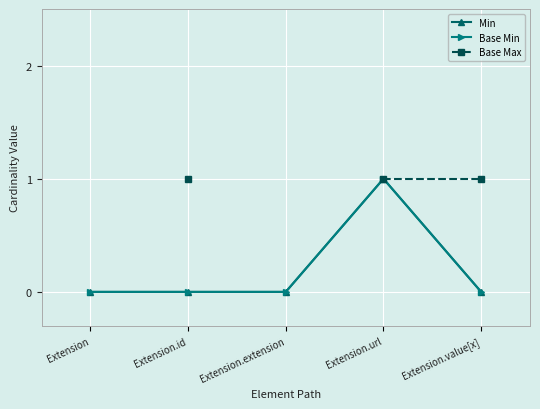

What is the greatest value displayed?

1.0